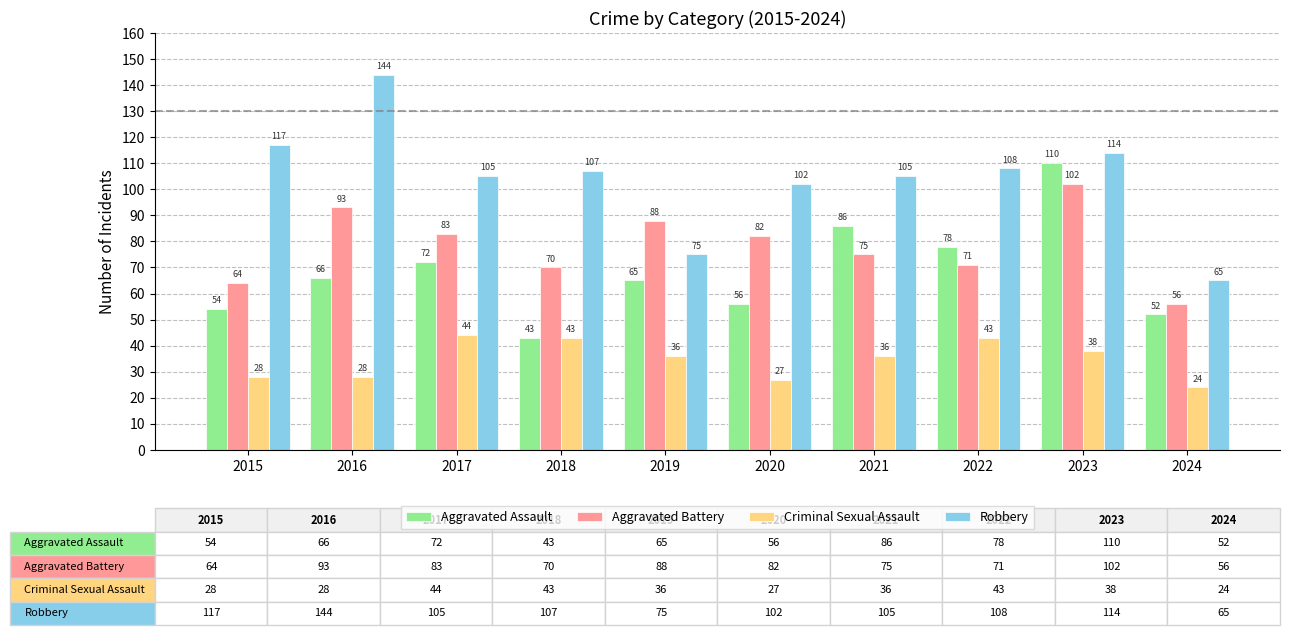

The value of Aggravated Assault at 2022 is 78. True or false?

True